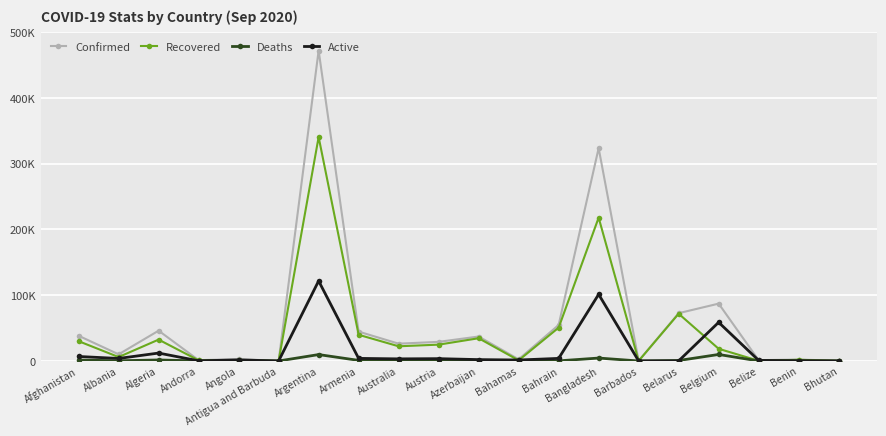

Is the value of Recovered at Bangladesh greater than the value of Confirmed at Afghanistan?

Yes